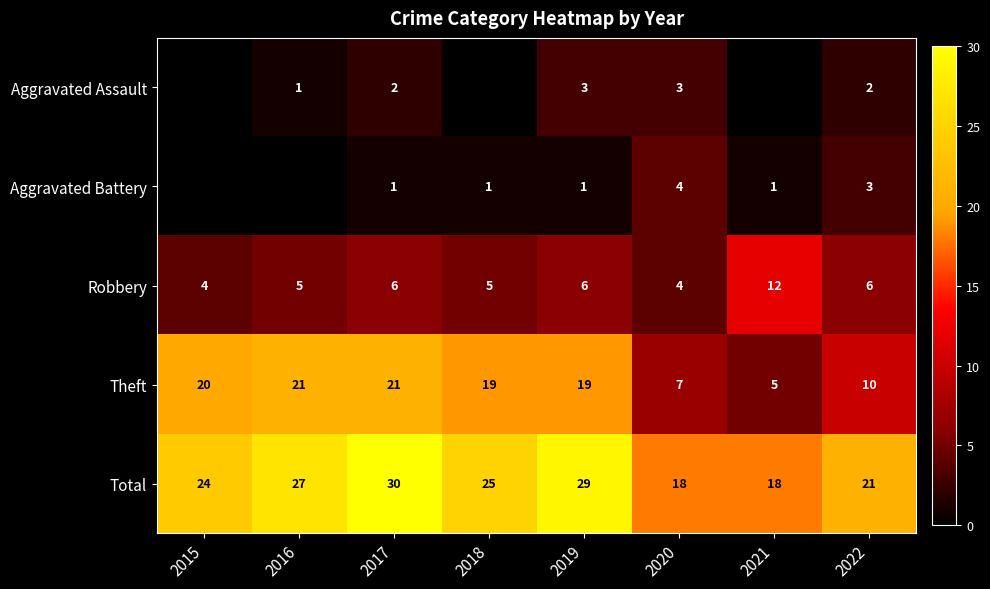

Read the Robbery value at 2016.

5